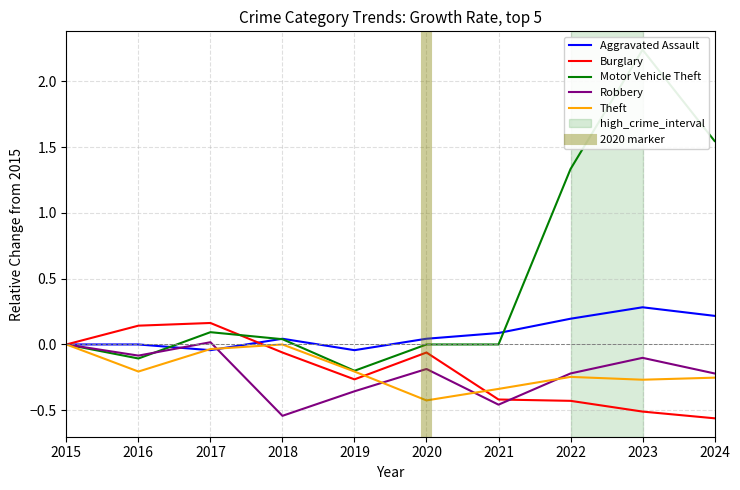

How many interior local valleys does the Motor Vehicle Theft series have?

2